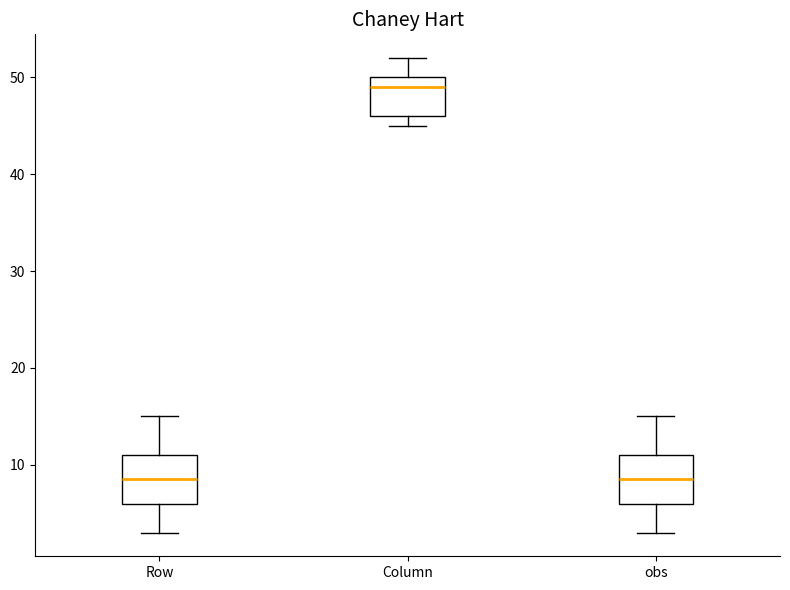

Which box's median line is the highest?

Column